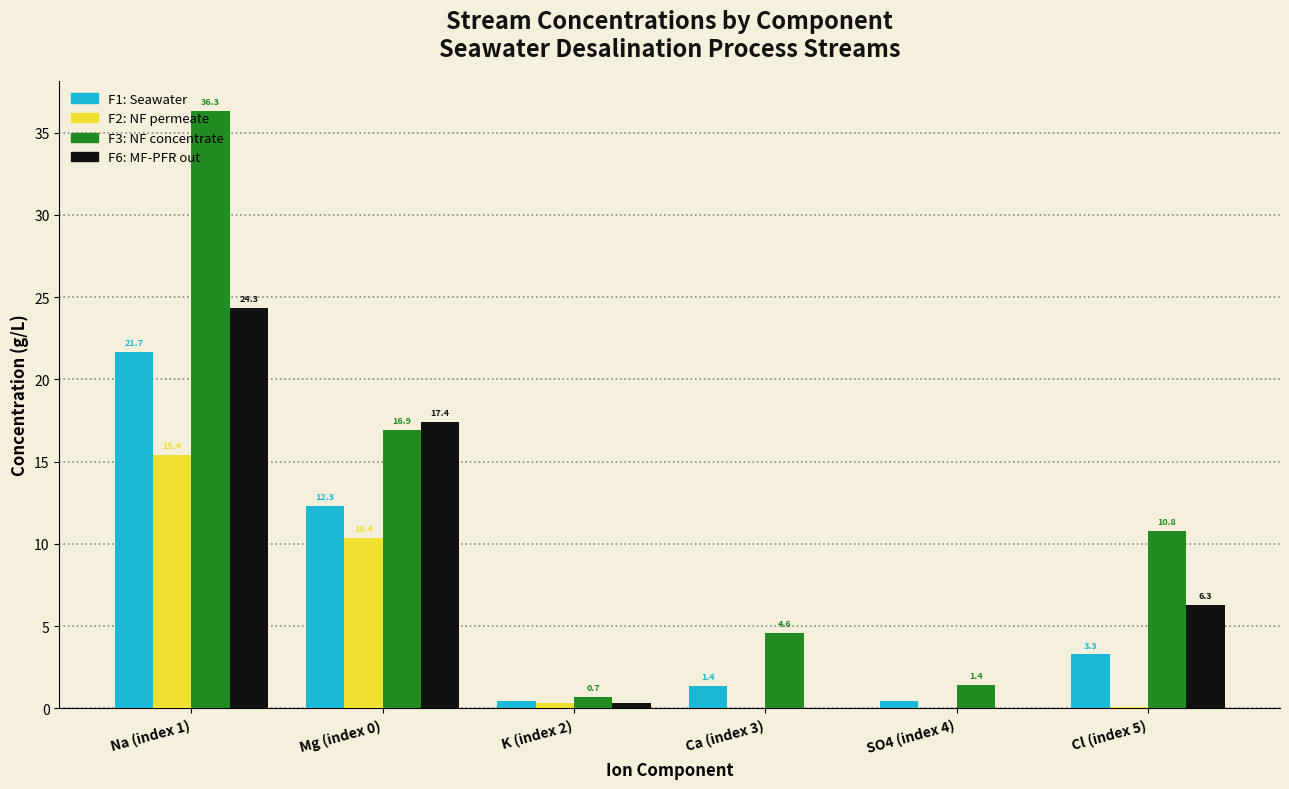

Is it true that F6: MF-PFR out equals 0.0 at SO4 (index 4)?

True